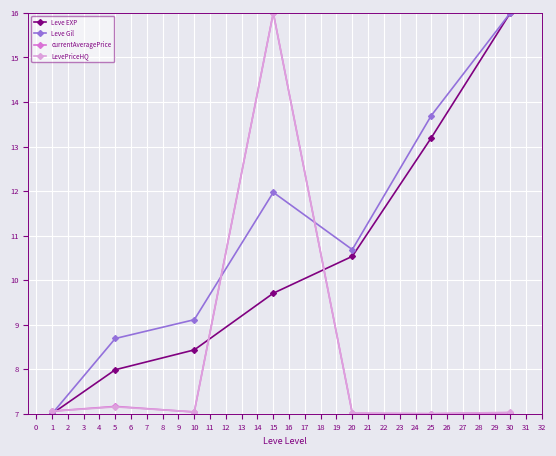

Which series has the largest total across all categories?

Leve Gil